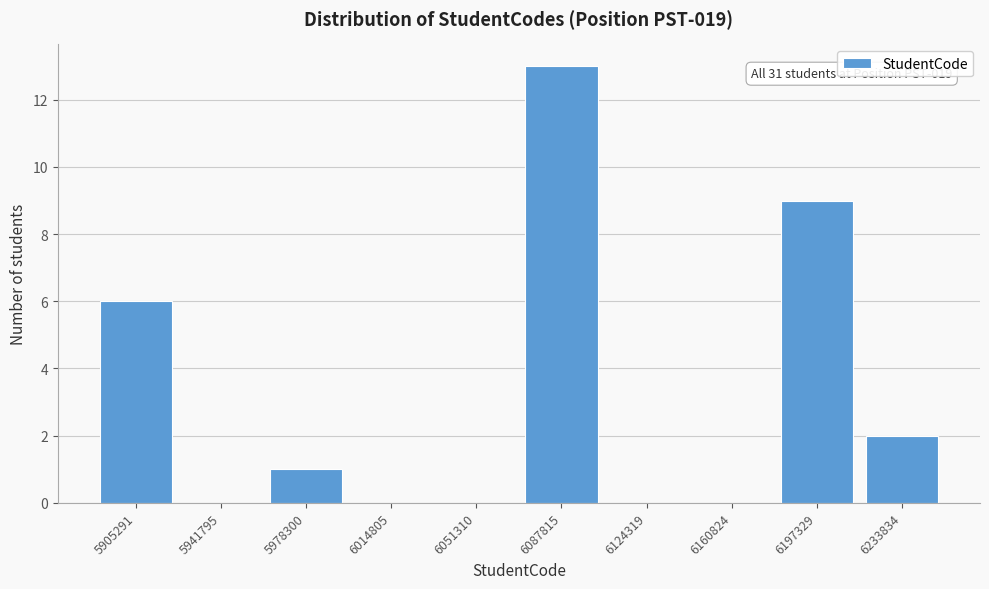

Reading left to right, list all the values displayed in this chart.

5905291=6	5941795=0	5978300=1	6014805=0	6051310=0	6087815=13	6124319=0	6160824=0	6197329=9	6233834=2